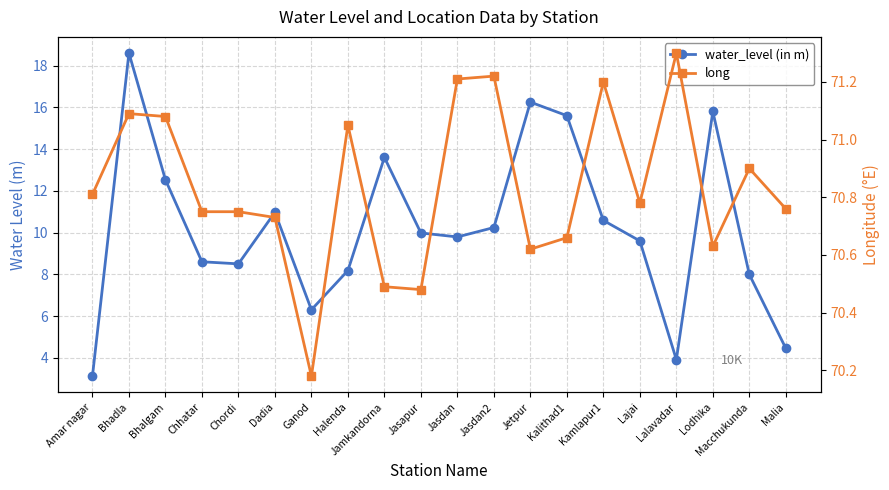

What is the maximum value shown in the chart?

71.3